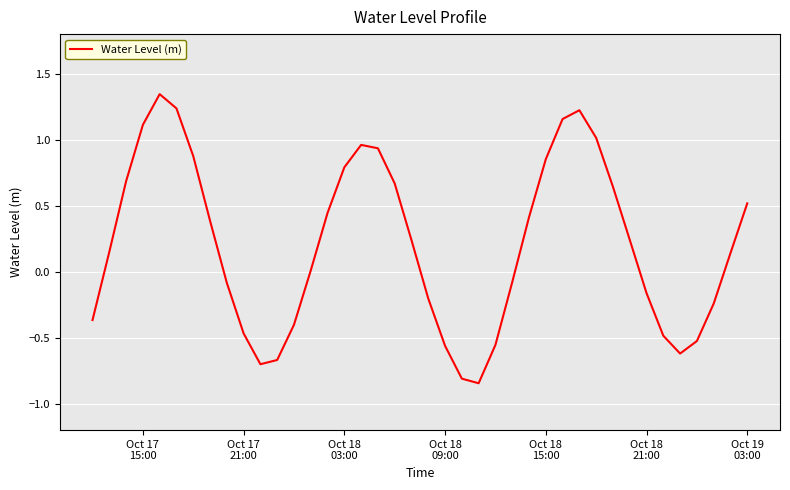

What is the difference between the maximum and minimum values?

2.2